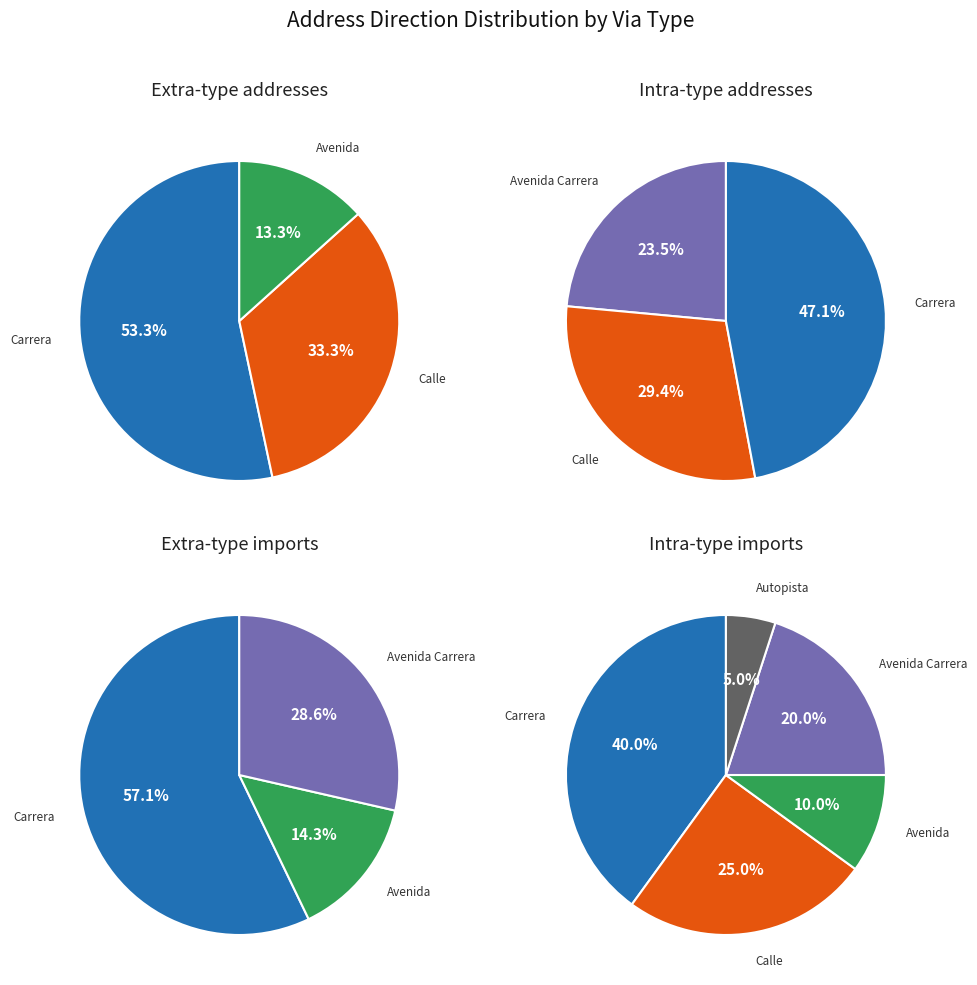

Count the number of slices in the pie.

5